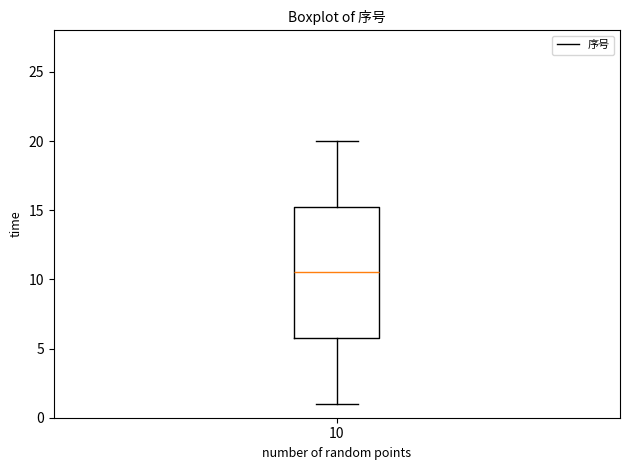

Read this box plot against the y-axis: the position of the median line, the range covered by the box, and the ends of both whiskers. The values are not printed on the chart, so give them approximately, as read against the axis.

median 10.5, box 6.0 to 15.5, whiskers 1.0 to 20.0